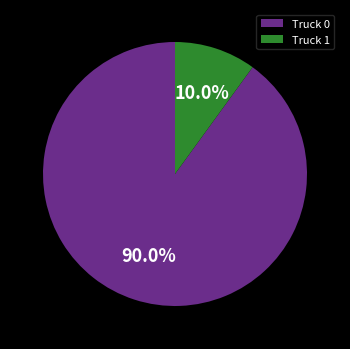

Count the number of slices in the pie.

2